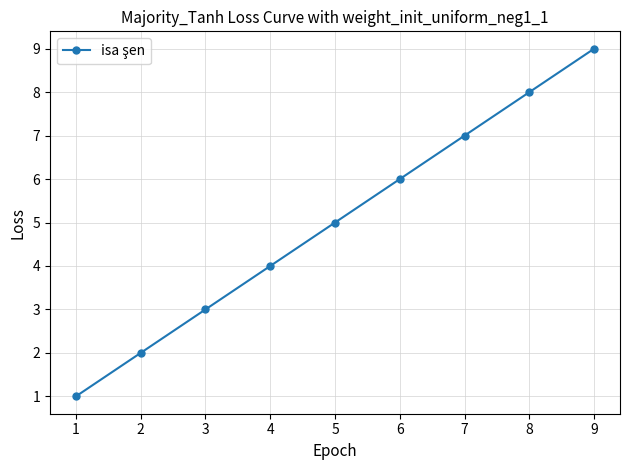

True or false: the data shows 3 at 9.

False